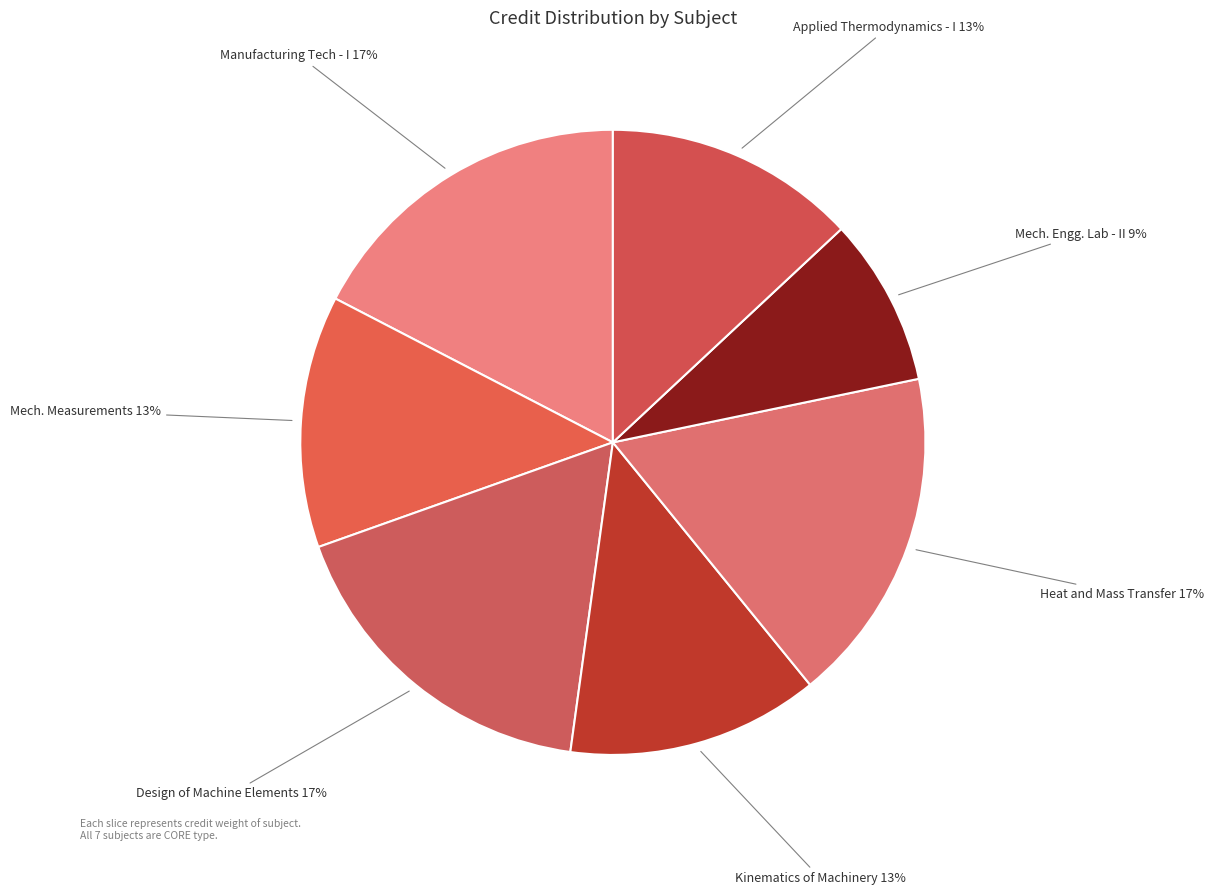

What percentage is the Heat and Mass Transfer slice, to the nearest percent?

17%